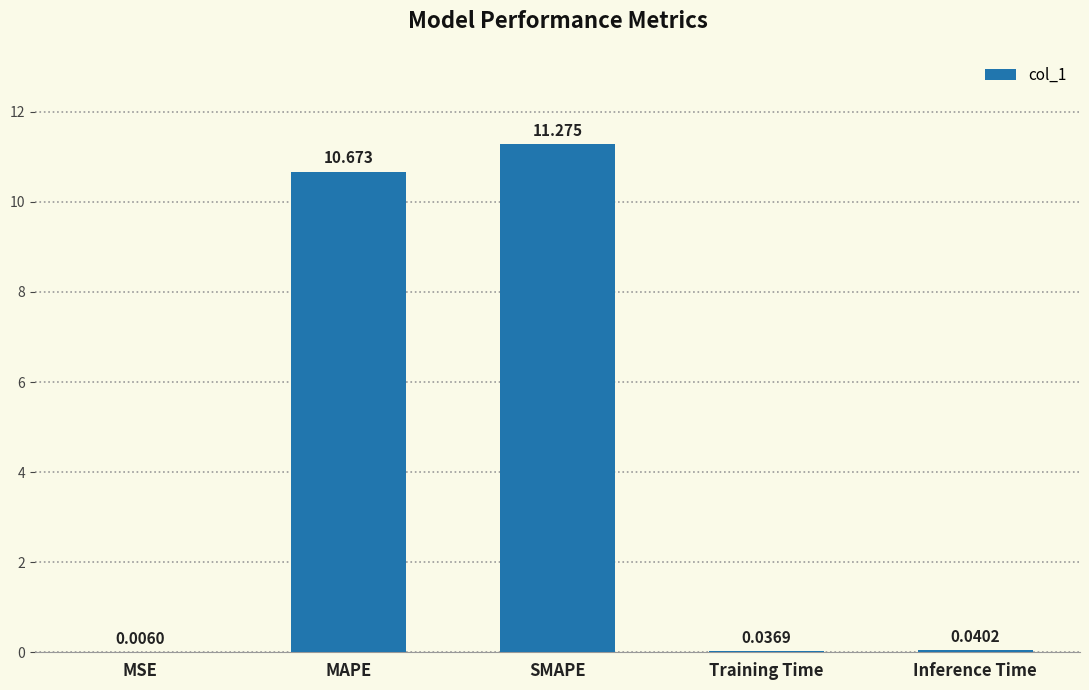

Which label corresponds to the largest value in the chart?

SMAPE